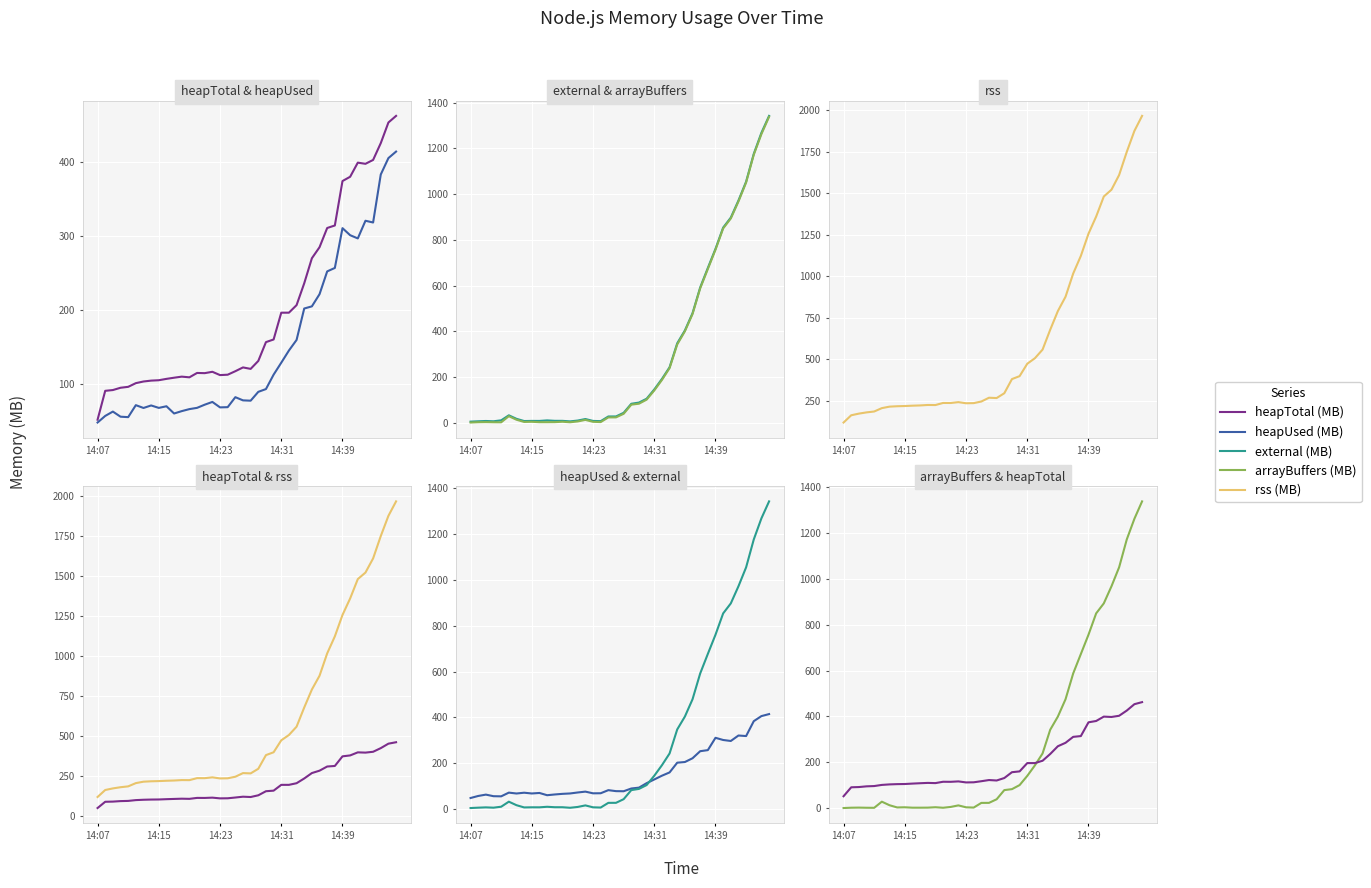

The rss (MB) series shows 371.1 at 20. True or false?

False